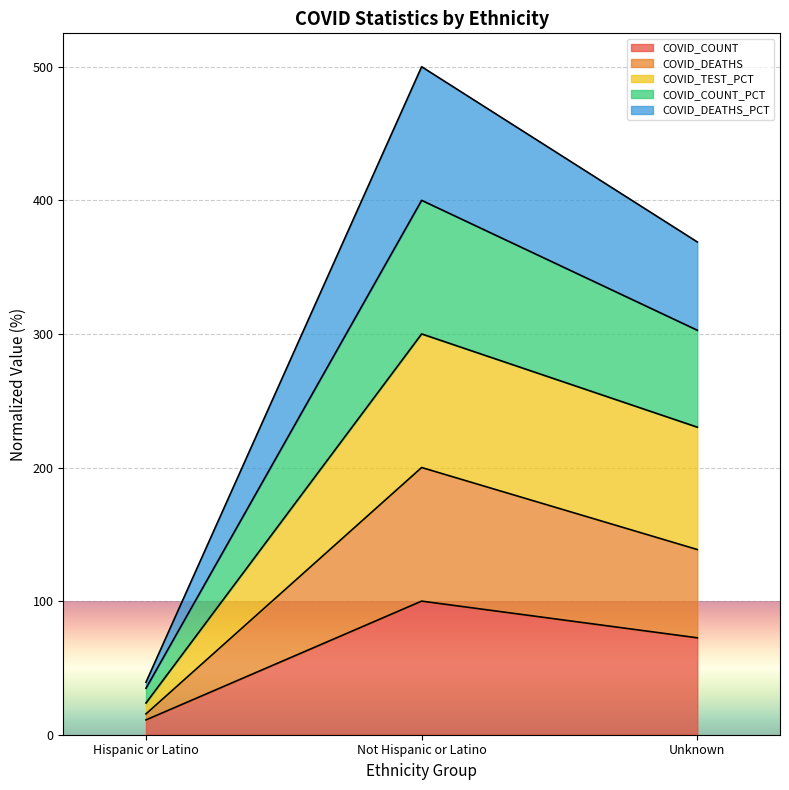

What is the difference between the maximum and minimum values in the COVID_COUNT series?

88.9